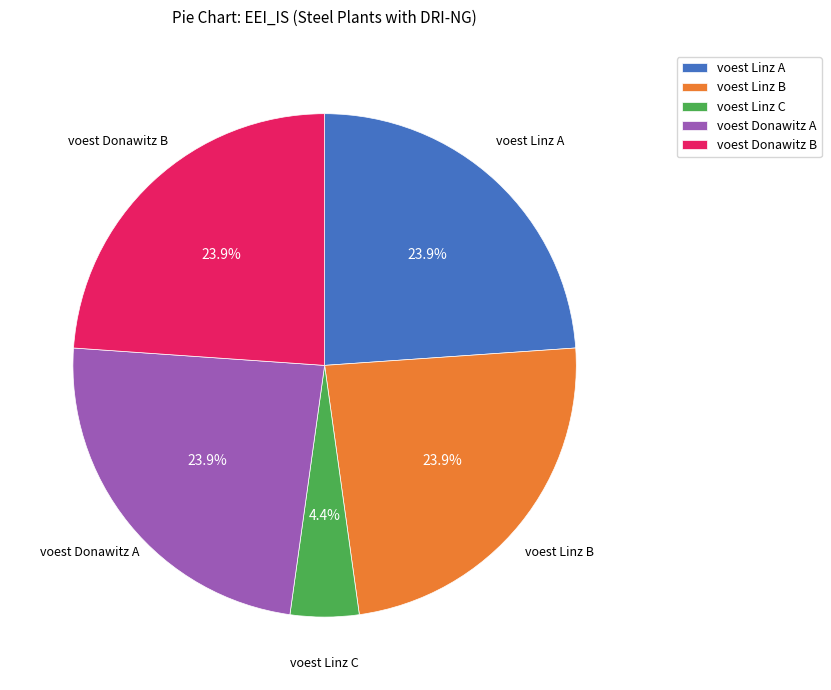

To the nearest percent, what percentage of the pie is voest Donawitz B?

24%